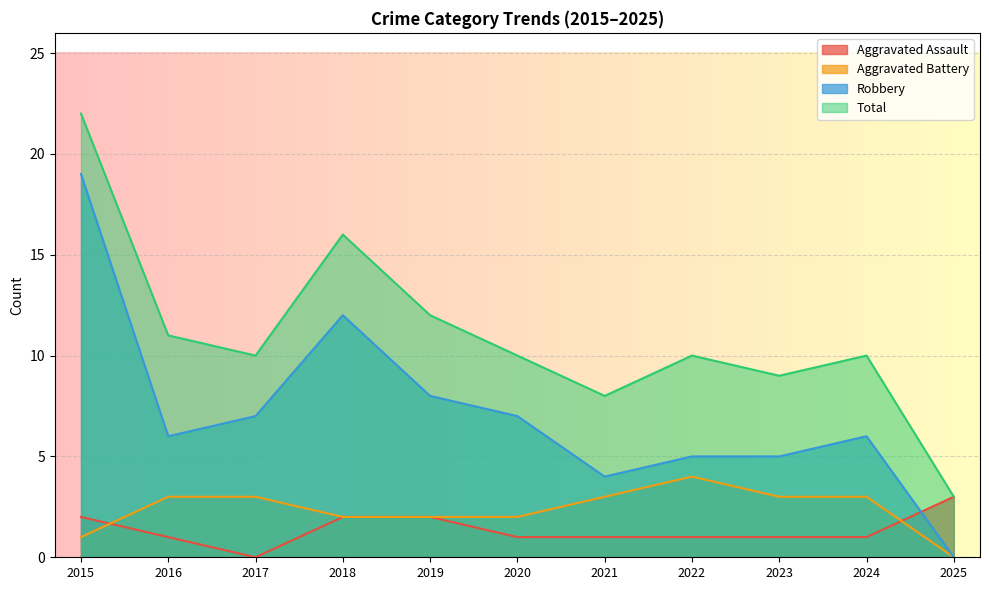

How many times do Aggravated Battery and Aggravated Assault cross each other?

2